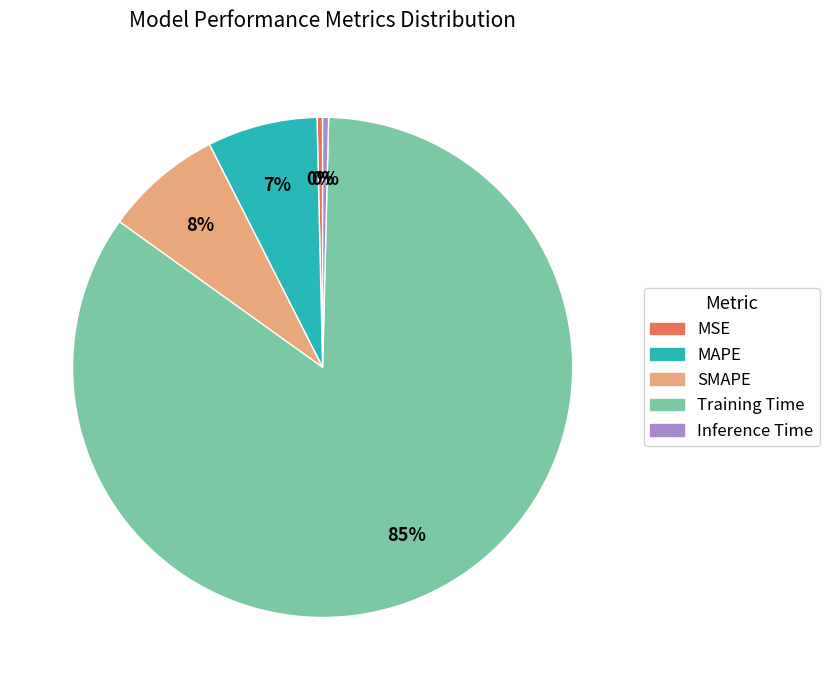

How many segments does this pie chart have?

5